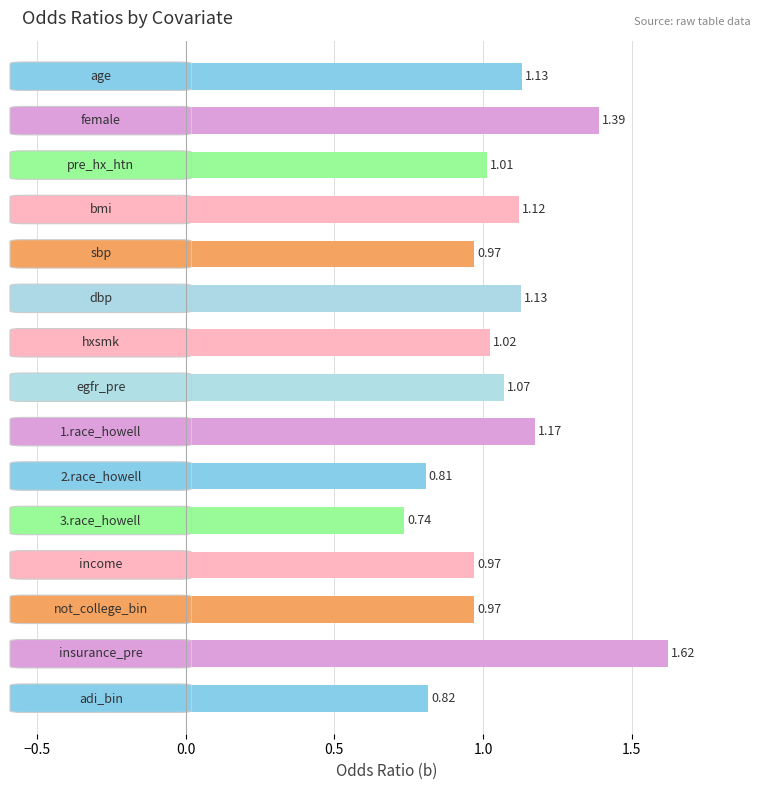

What is the difference between the maximum and minimum values?

0.9